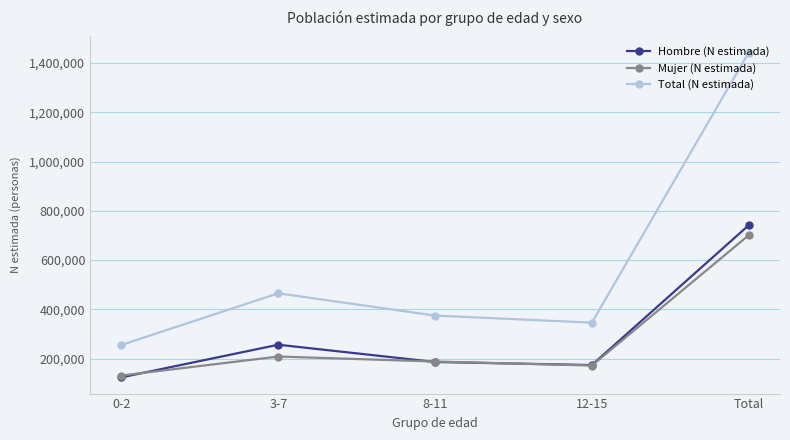

Which series has the widest spread of values?

Total (N estimada)